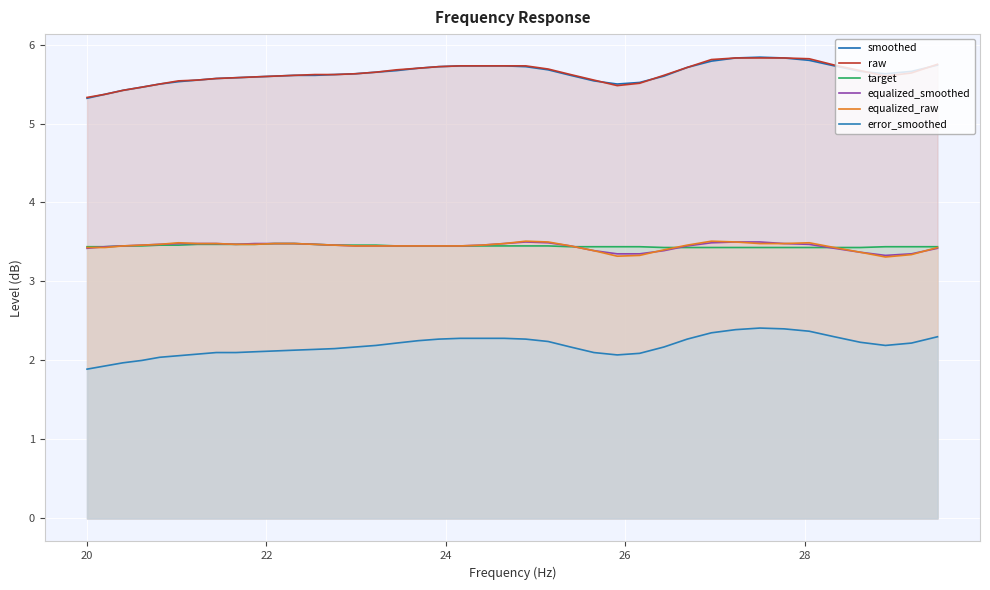

Does the chart display data point markers on the line(s)?

No